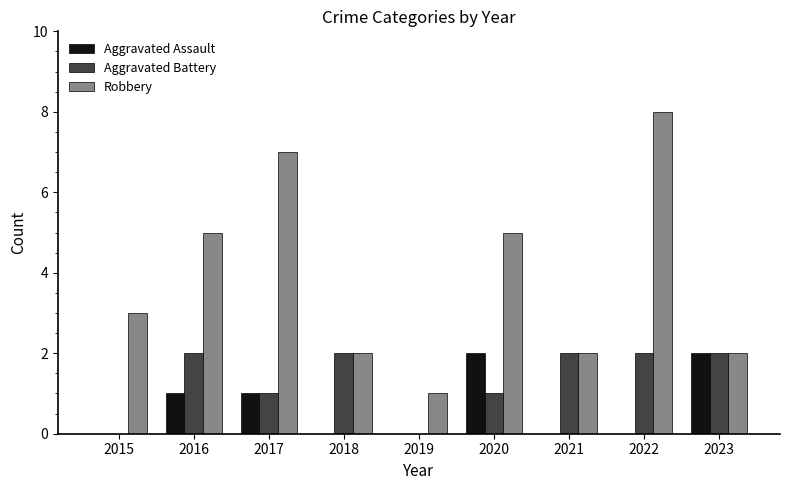

What is the greatest value displayed?

8